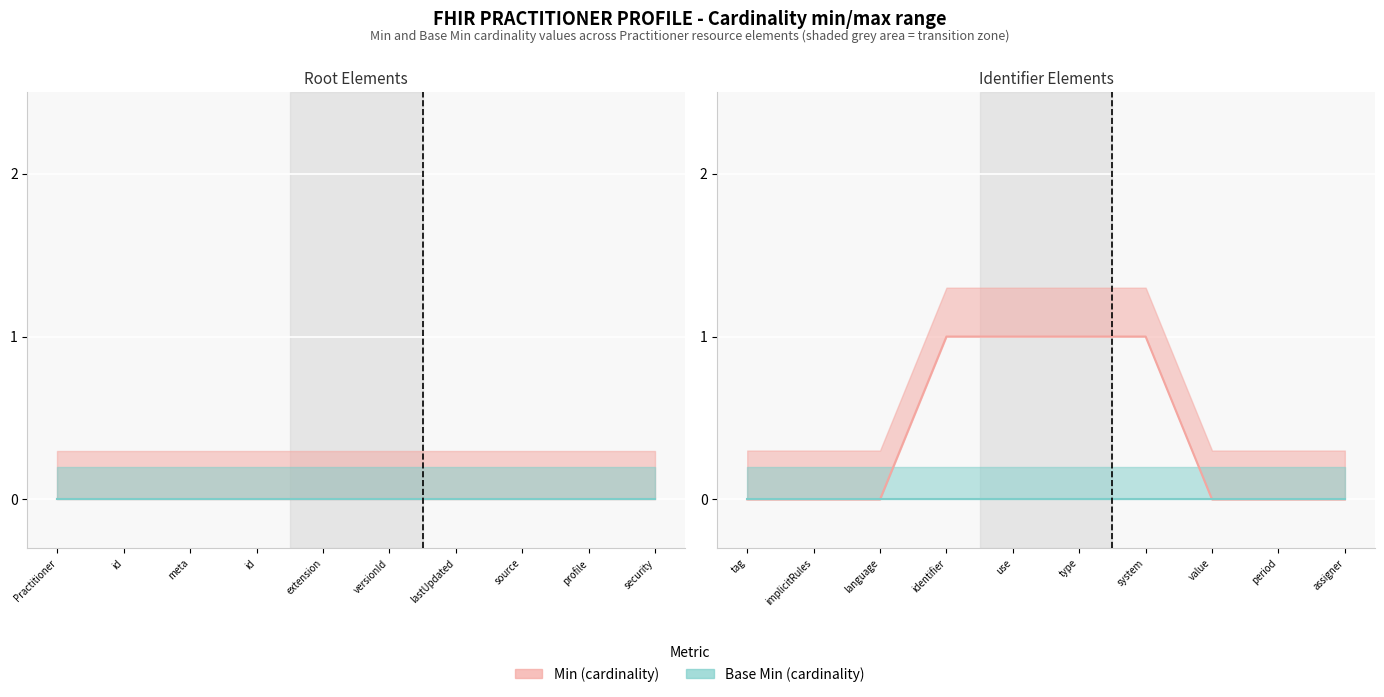

Rank the categories by Min value from highest to lowest.

Practitioner.identifier, Practitioner.identifier.use, Practitioner.identifier.type, Practitioner.identifier.system, Practitioner, Practitioner.id, Practitioner.meta, Practitioner.meta.id, Practitioner.meta.extension, Practitioner.meta.versionId, Practitioner.meta.lastUpdated, Practitioner.meta.source, Practitioner.meta.profile, Practitioner.meta.security, Practitioner.meta.tag, Practitioner.implicitRules, Practitioner.language, Practitioner.identifier.value, Practitioner.identifier.period, Practitioner.identifier.assigner